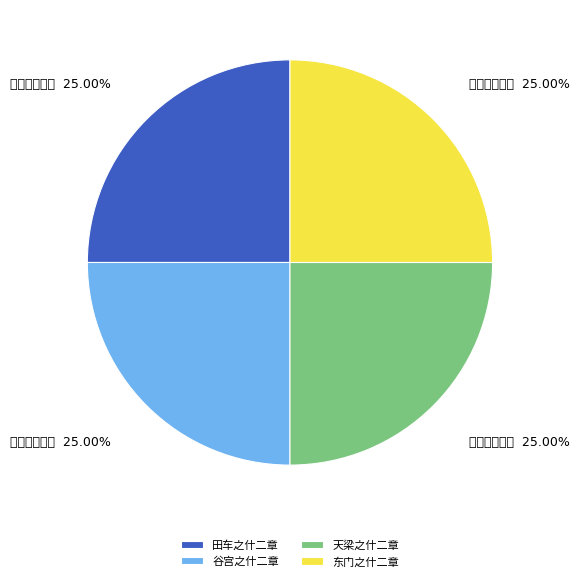

How many segments does this pie chart have?

4